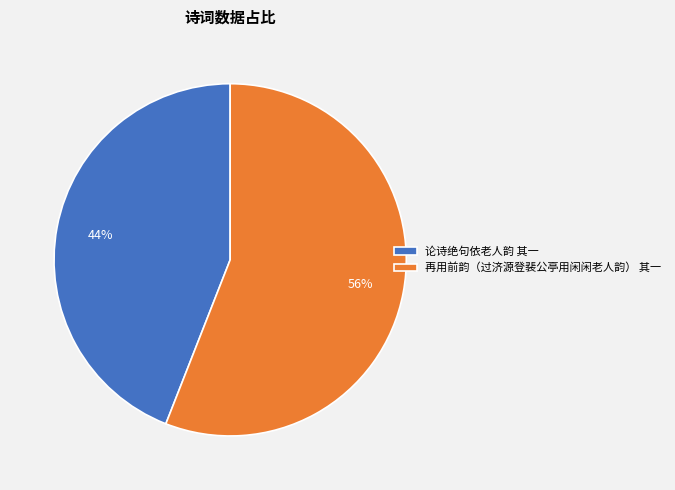

The 论诗绝句依老人韵 其一 slice represents 58% of the pie. True or false?

False